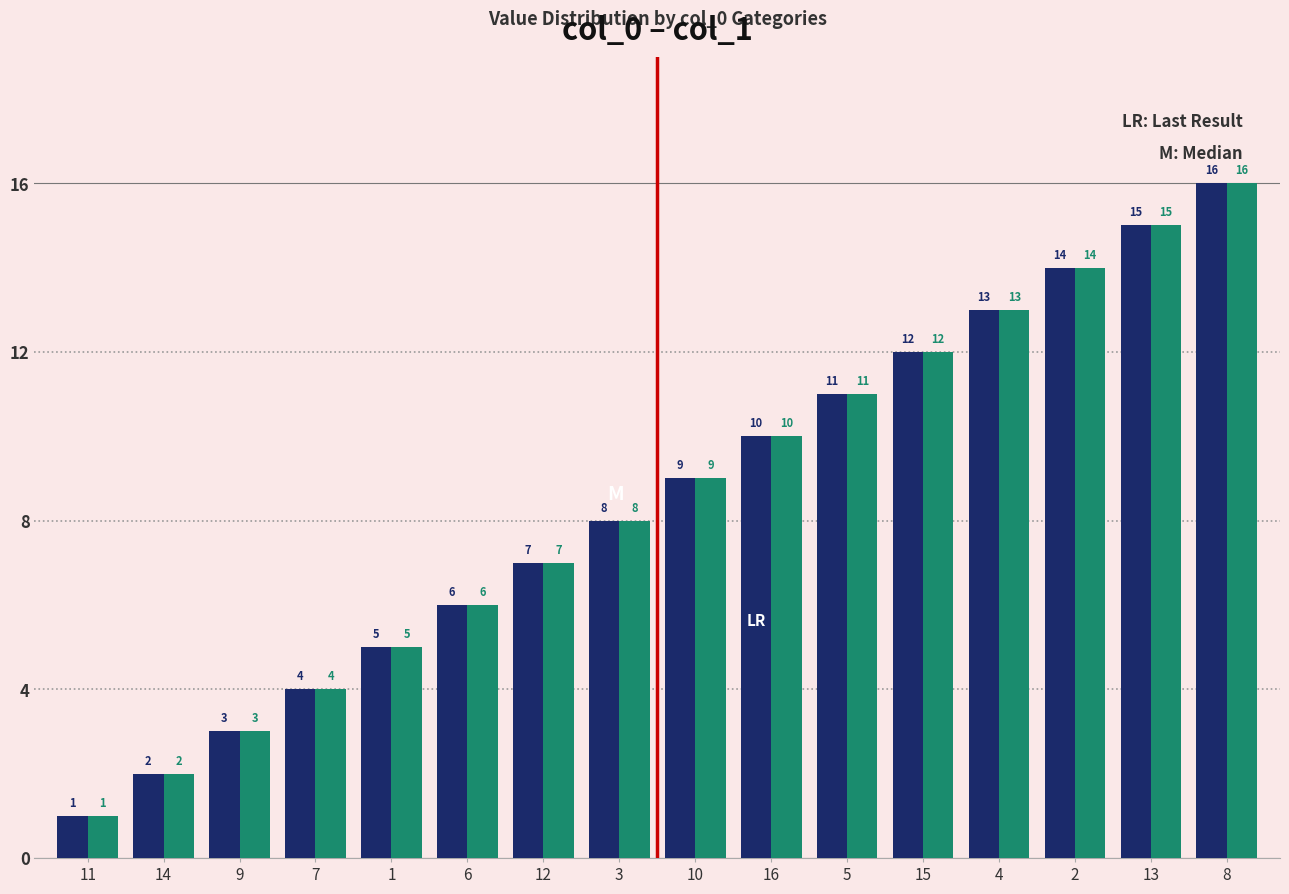

What is the maximum value shown in the chart?

16